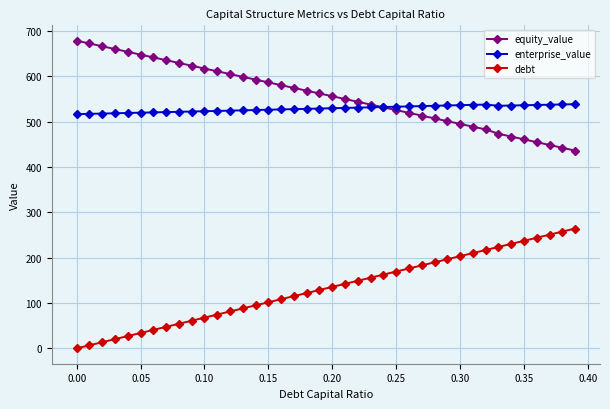

At how many categories does at least one series exceed 512?

40